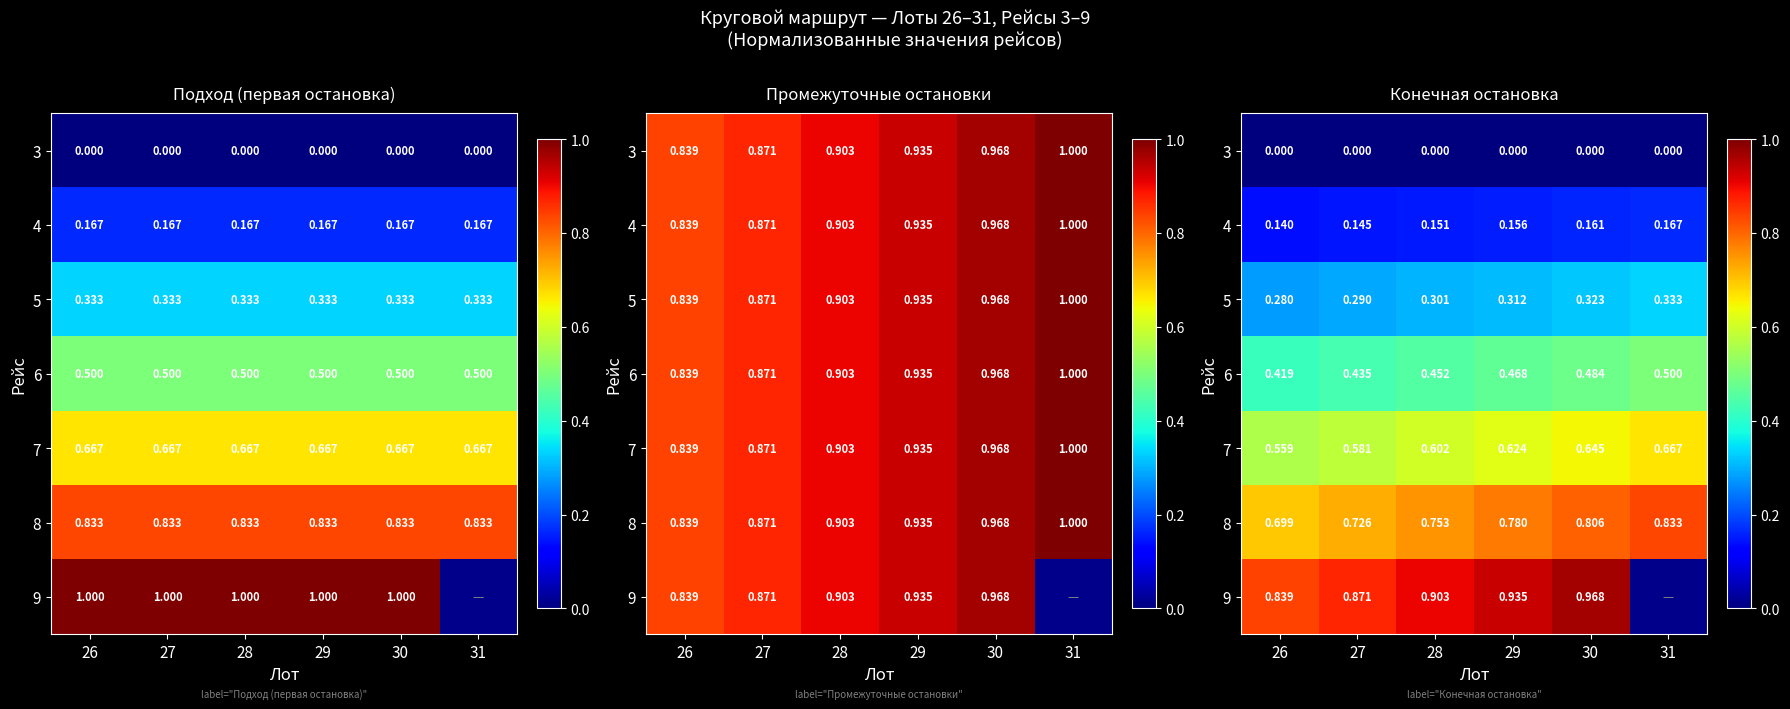

At which label does 6 reach its minimum?

26